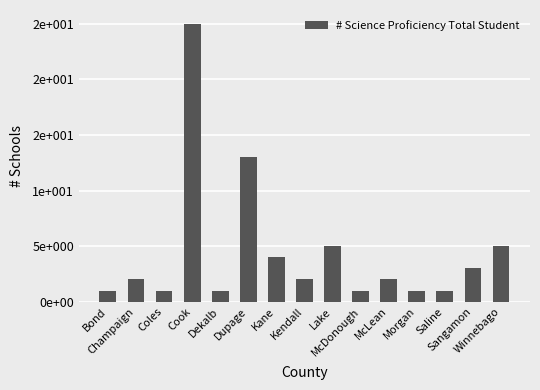

Reading left to right, transcribe all the data shown in this chart.

Bond=1	Champaign=2	Coles=1	Cook=25	Dekalb=1	Dupage=13	Kane=4	Kendall=2	Lake=5	McDonough=1	McLean=2	Morgan=1	Saline=1	Sangamon=3	Winnebago=5